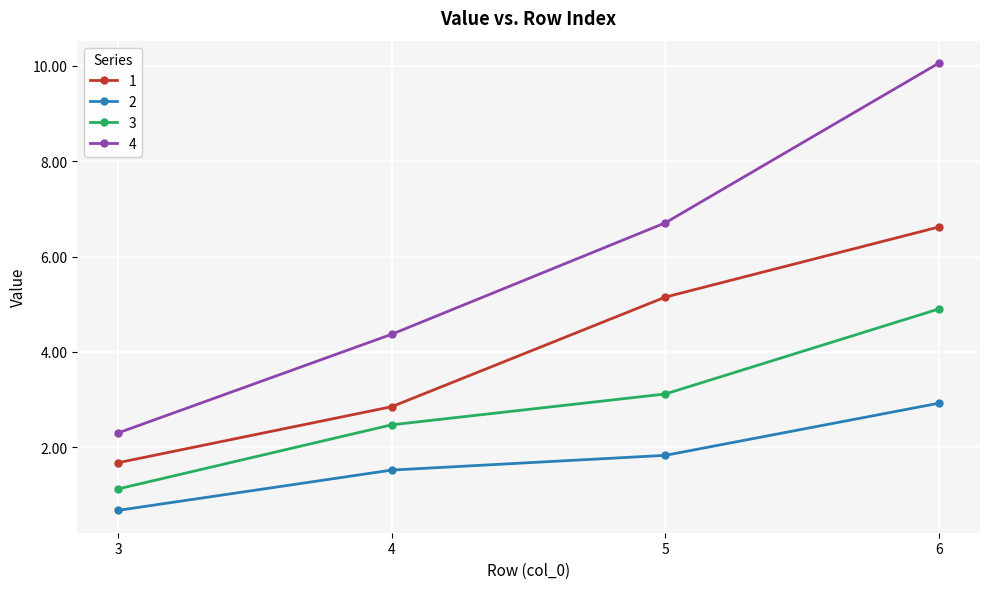

What is the approximate value of 2 at 6?

2.9